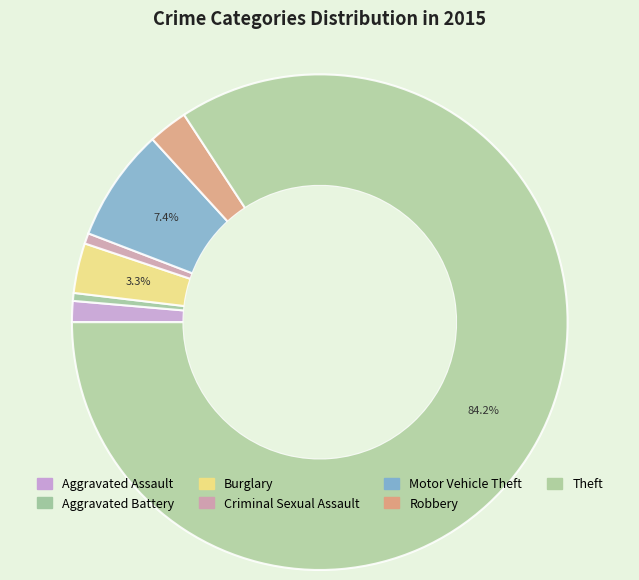

Which category has the biggest portion of the pie?

Theft